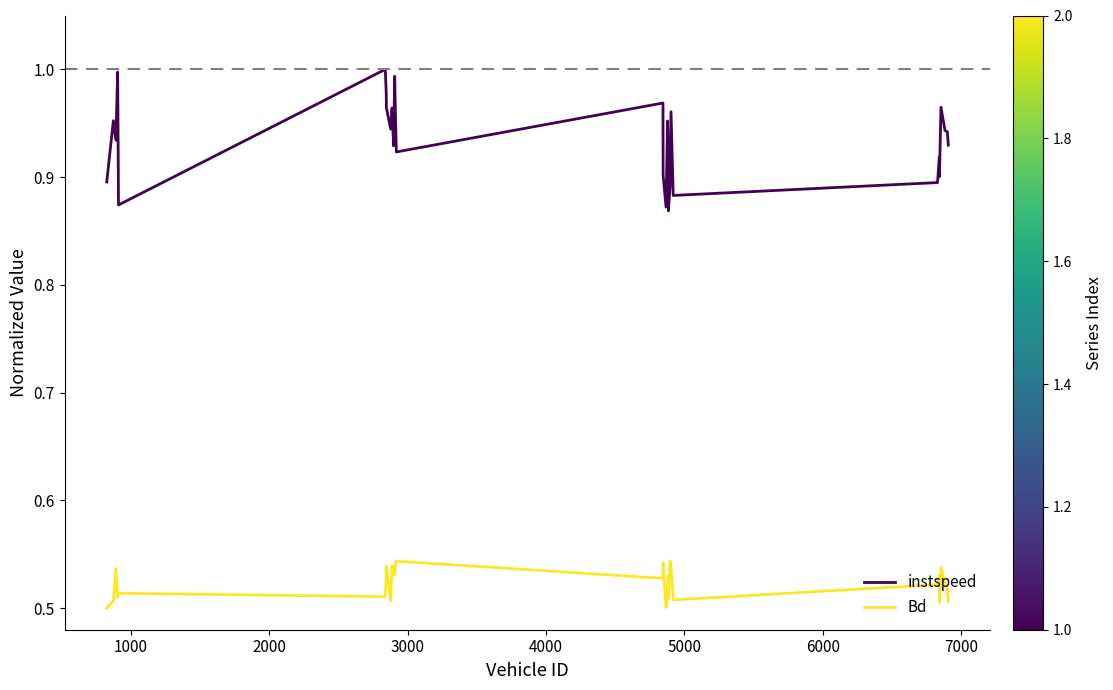

True or false: instspeed and Bd intersect in this chart.

False